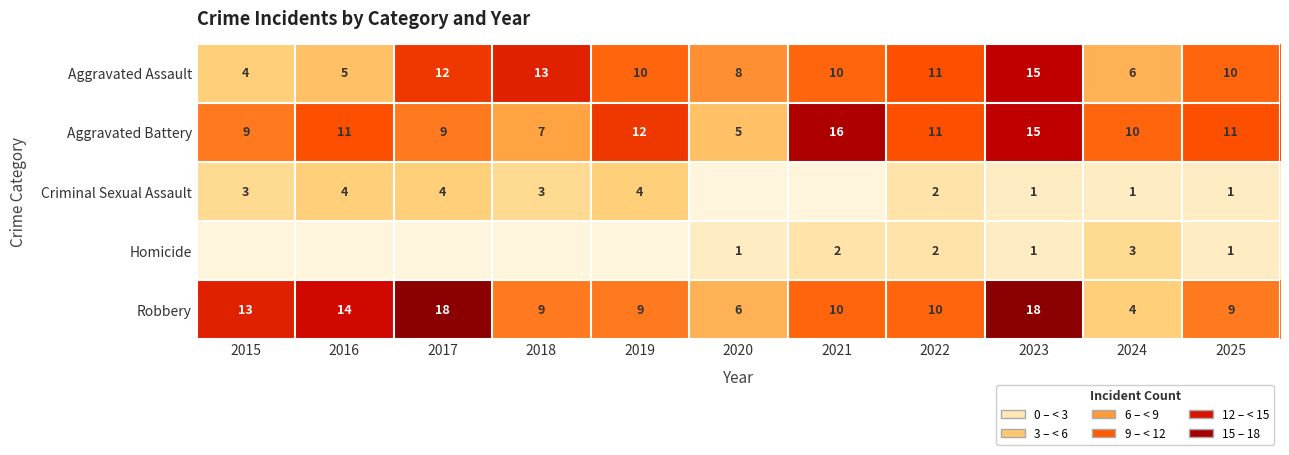

How many categories are shown in the chart?

11